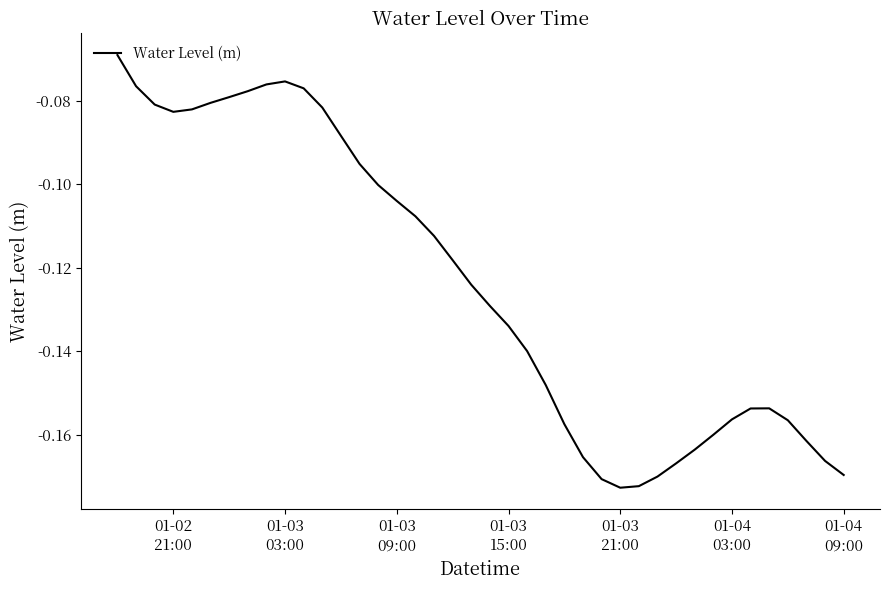

What is the value of the 13th point from the left?

-0.1